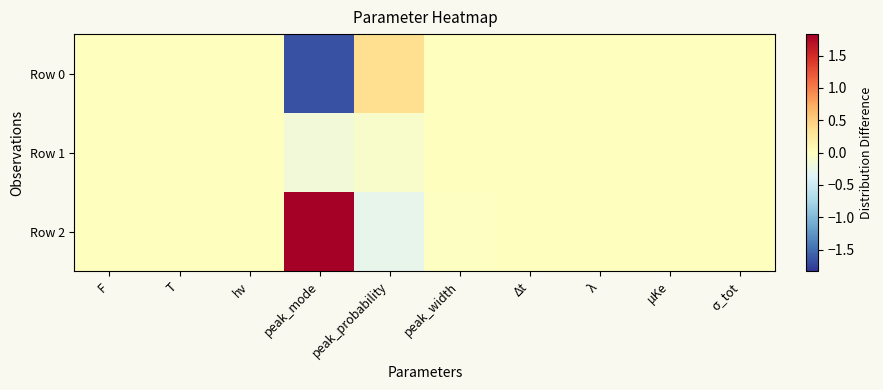

At which category does the chart reach its peak across all series?

peak_mode